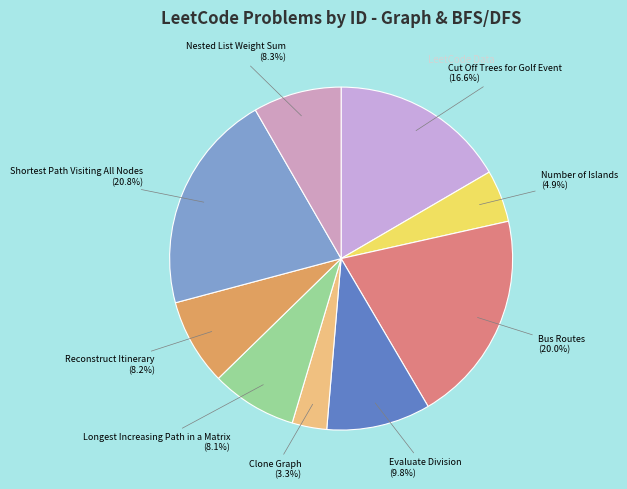

How many slices are in this pie chart?

9